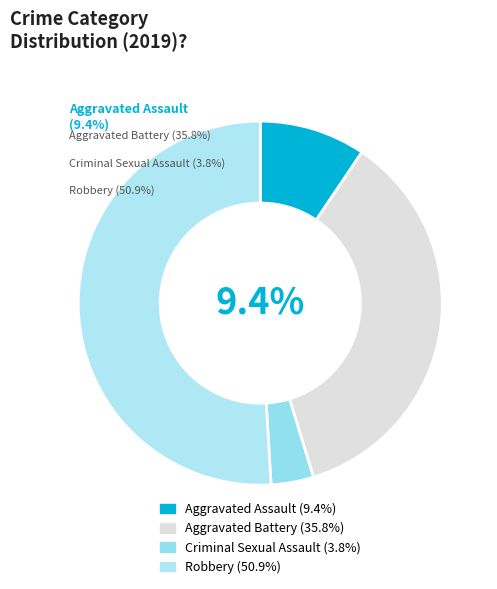

Is it true that Aggravated Assault is 1% of the pie?

False